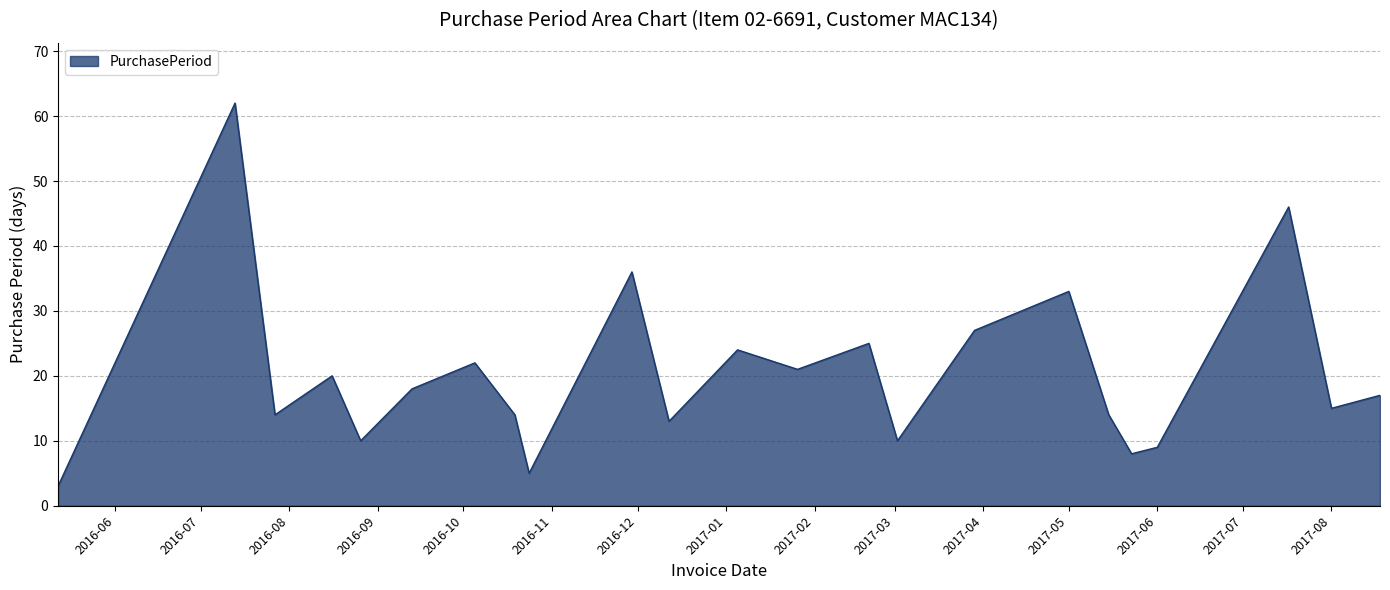

What is the smallest value displayed?

3